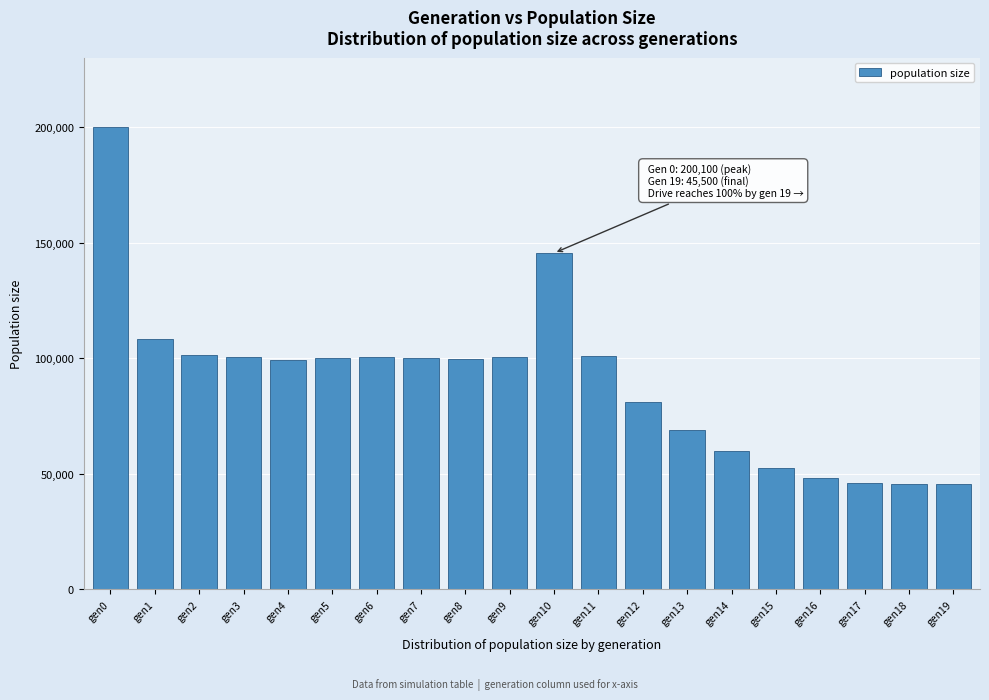

Where is the data nearest to the value 122800?

gen1